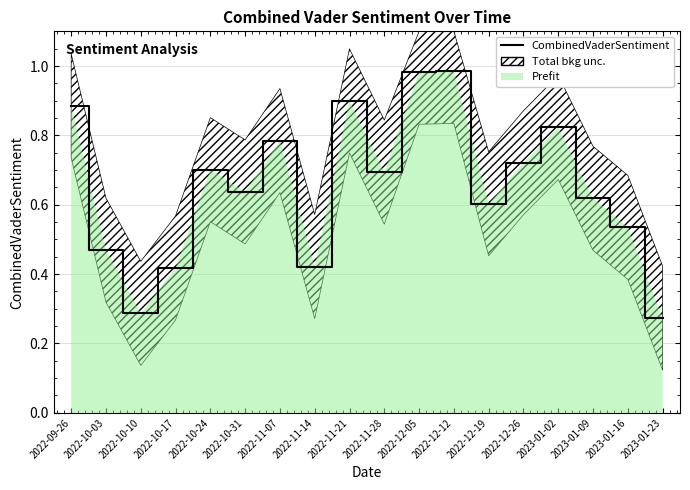

What is the change in value from 2022-11-21 to 2023-01-02?

-0.1